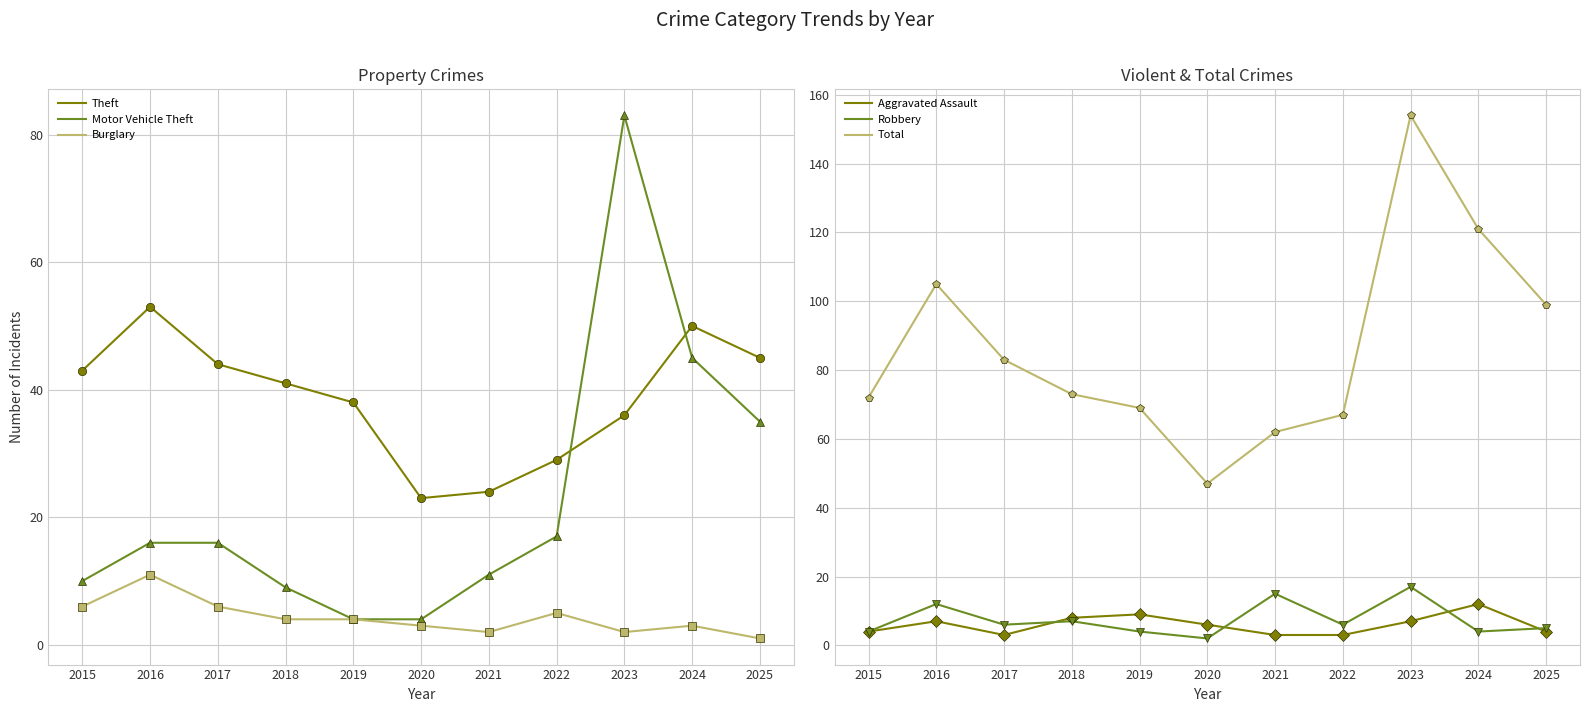

What is the difference between the maximum and minimum values in the Aggravated Assault series?

9